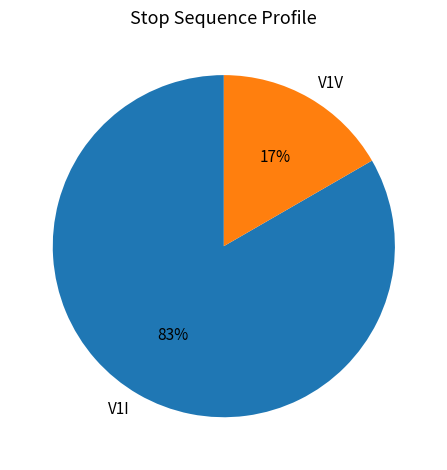

What percentage is the V1V slice, to the nearest percent?

17%